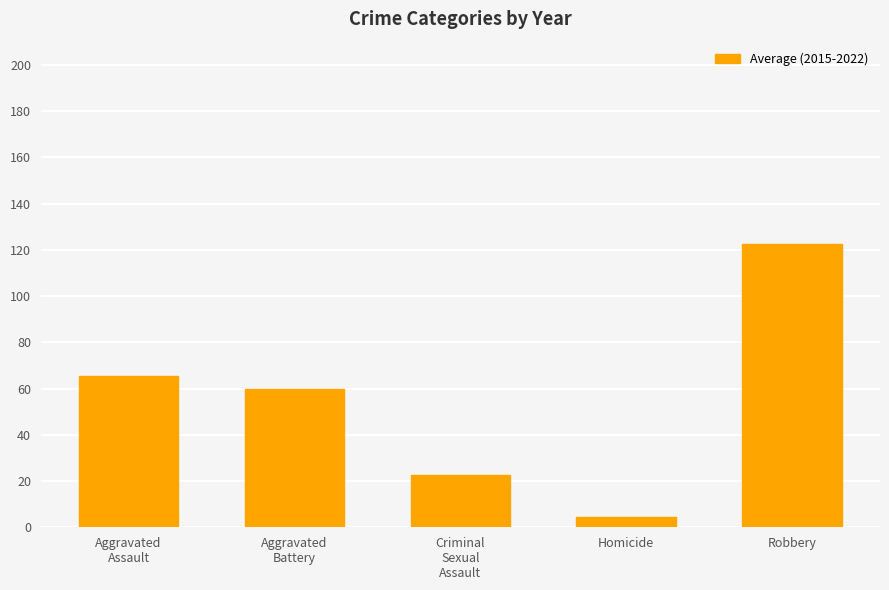

True or false: the data shows 43.4 at Aggravated
Assault.

False